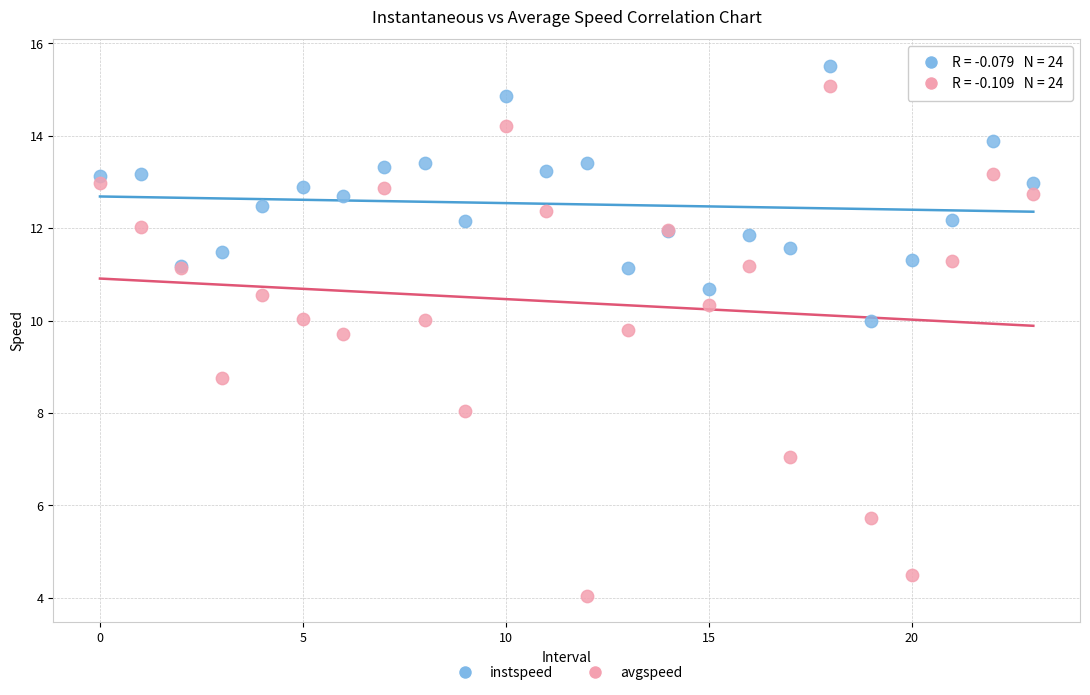

Which series has the largest Y range (max minus min)?

avgspeed